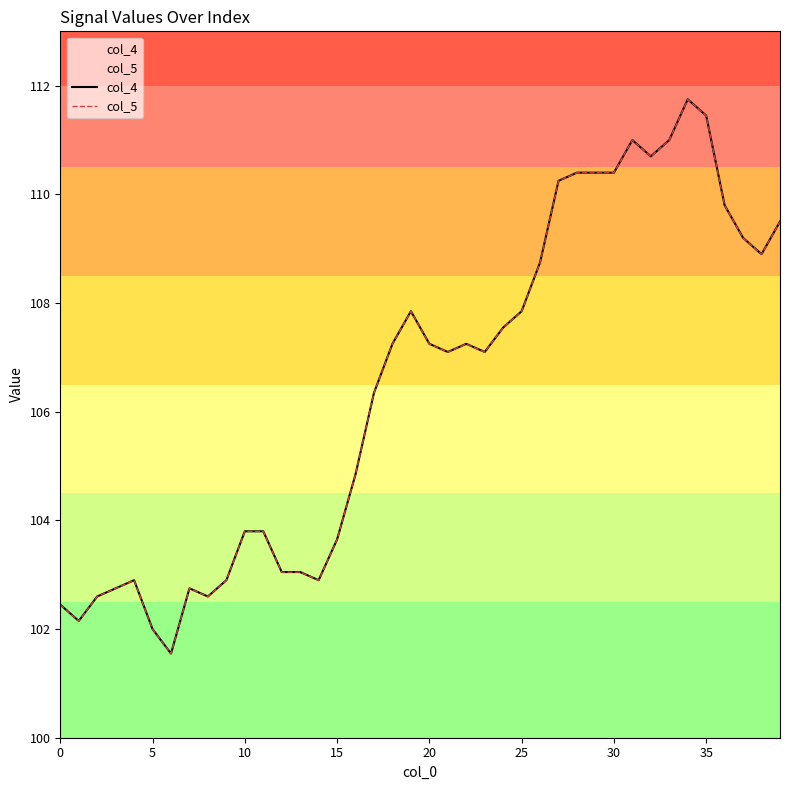

How many data points in col_4 are above 107?

22